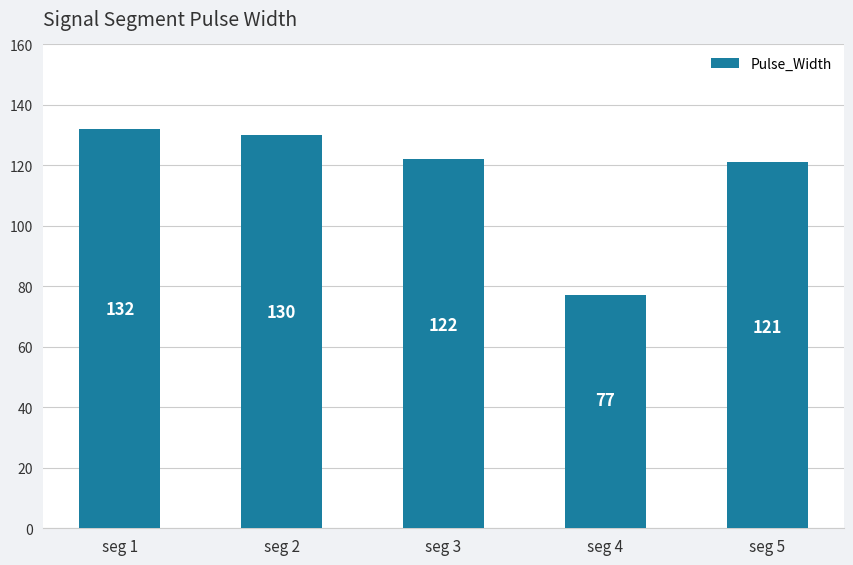

The chart shows a value of 44 at seg 4. True or false?

False